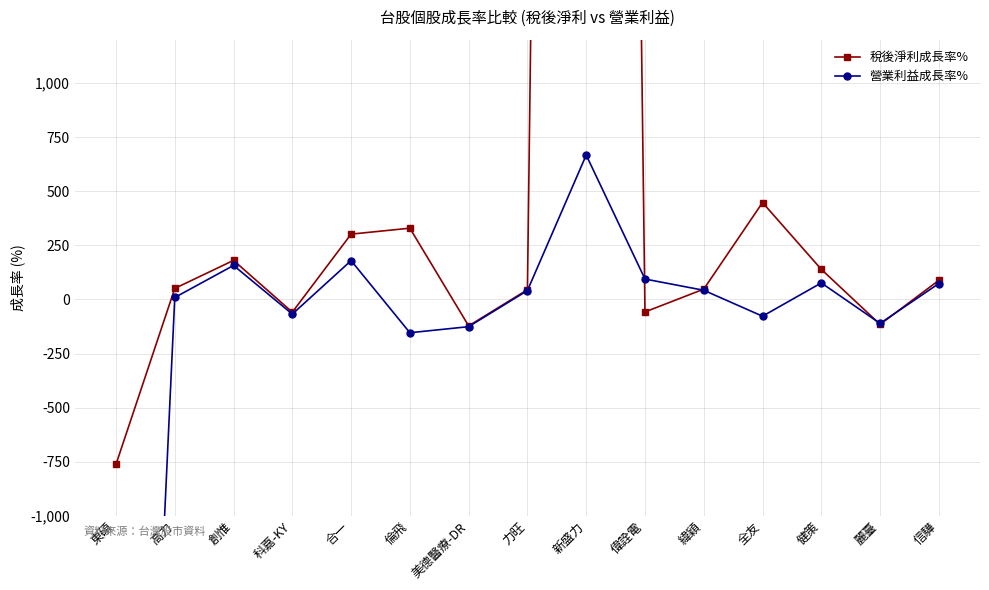

Reading right to left, extract all data points from this chart.

稅後淨利成長率%: 信驊=88.1	麗臺=-115.5	健策=138.9	全友=447.4	緯穎=47.4	偉詮電=-58.0	新盛力=21069.0	力旺=44.7	美德醫療-DR=-122.5	倫飛=329.0	合一=301.5	科嘉-KY=-59.0	創惟=180.2	高力=50.7	東碩=-762.2
營業利益成長率%: 信驊=73.3	麗臺=-111.0	健策=76.1	全友=-77.7	緯穎=42.1	偉詮電=94.1	新盛力=666.9	力旺=40.8	美德醫療-DR=-126.0	倫飛=-154.1	合一=179.2	科嘉-KY=-68.0	創惟=156.9	高力=8.8	東碩=-5826.7